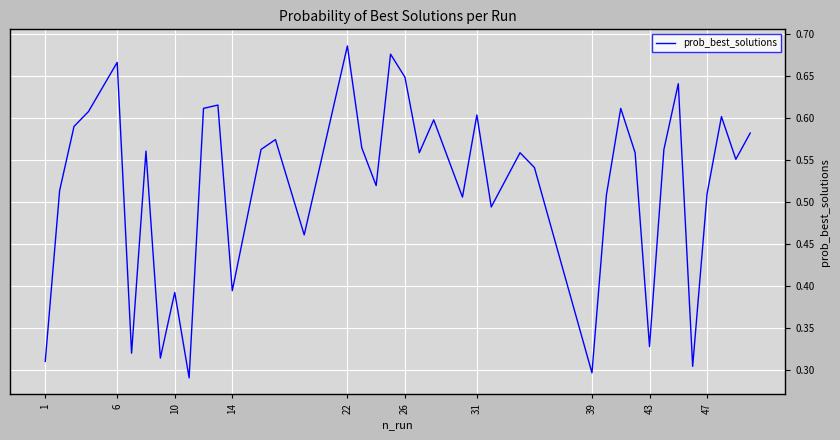

Where is the first local maximum?

6